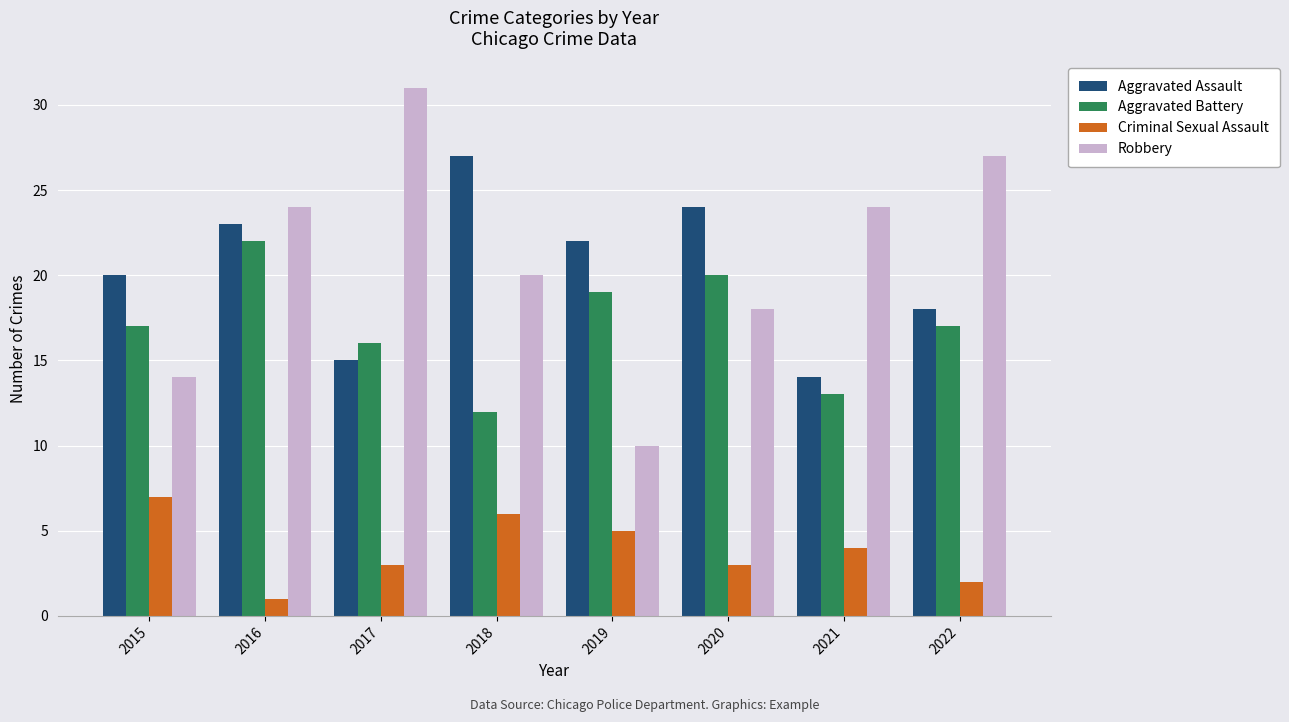

What is the value of the Criminal Sexual Assault bar at the 7th from the left?

4